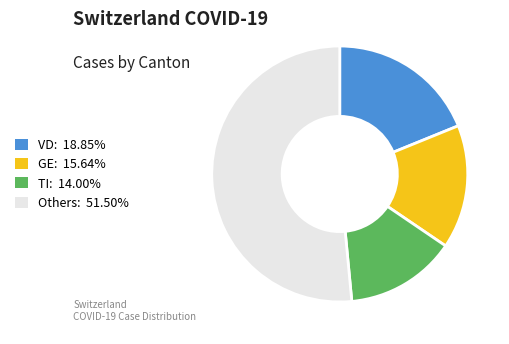

Does any single category account for the majority?

Yes